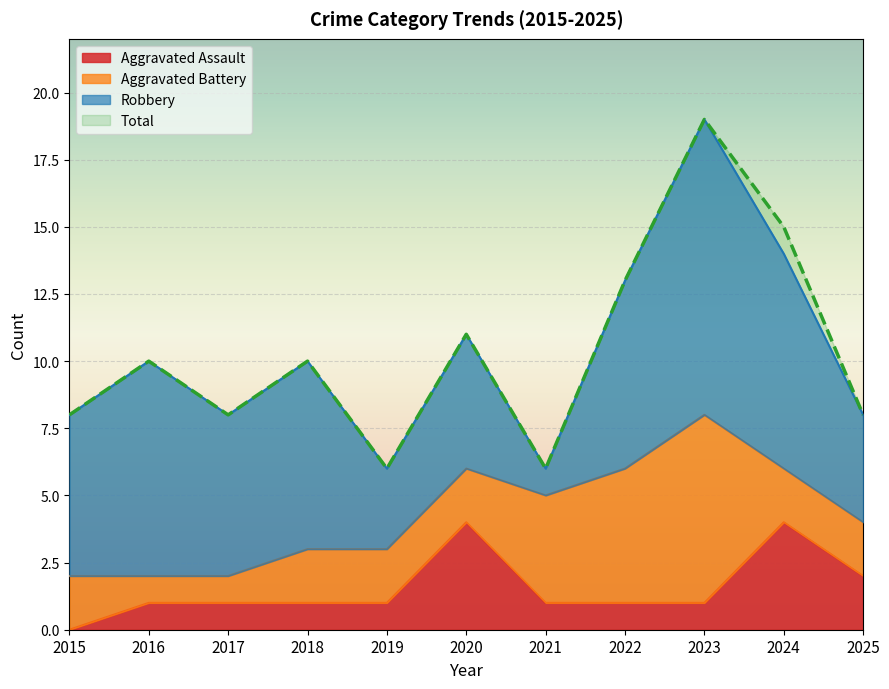

How many values in the Aggravated Assault series are below 1?

1